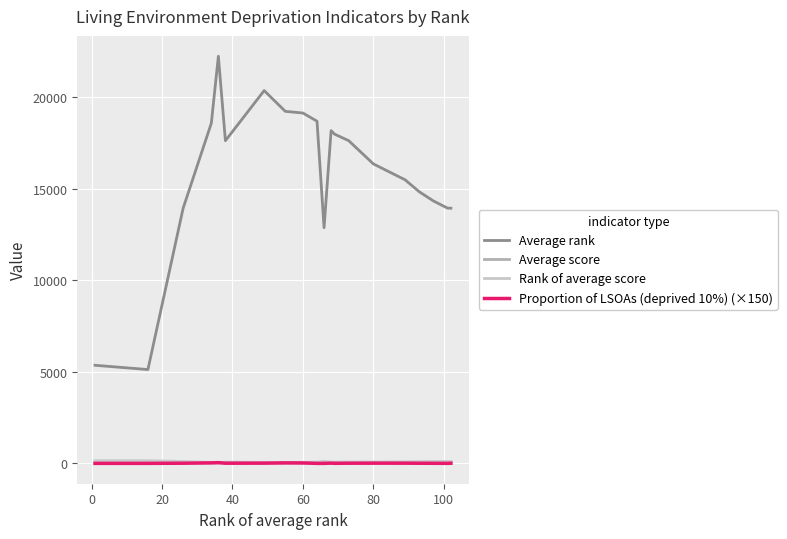

Which series has the widest spread of values?

Average rank